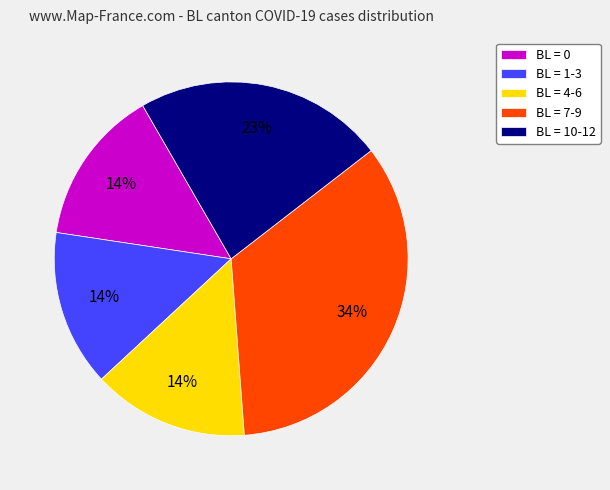

To the nearest percent, what percentage of the pie is BL = 0?

14%